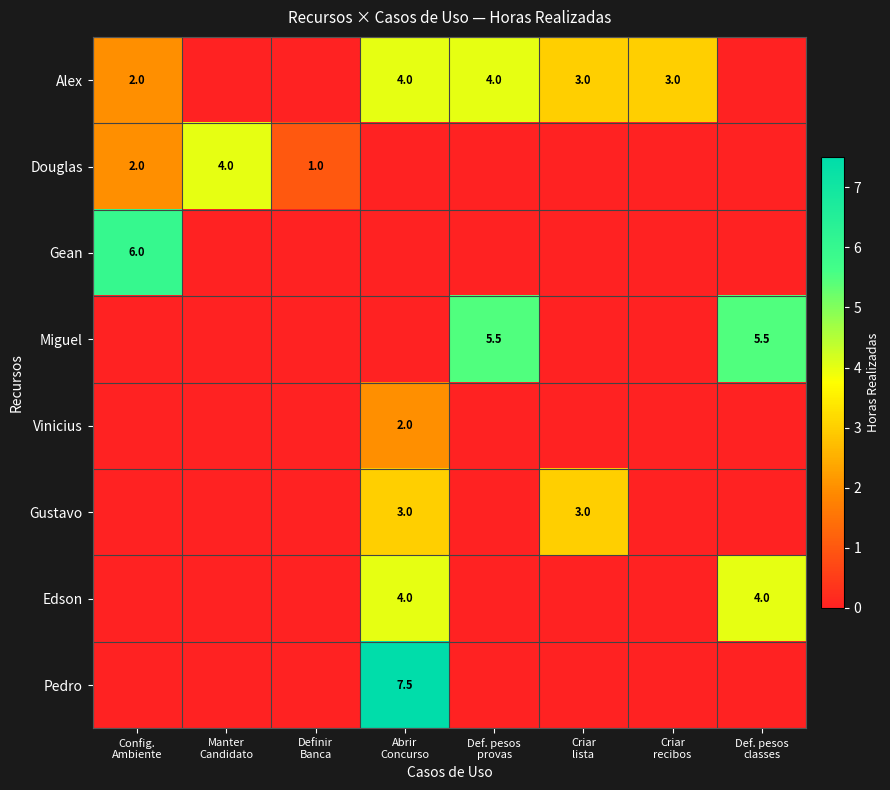

True or false: Pedro has a value of 4.6 at Definir Banca.

False